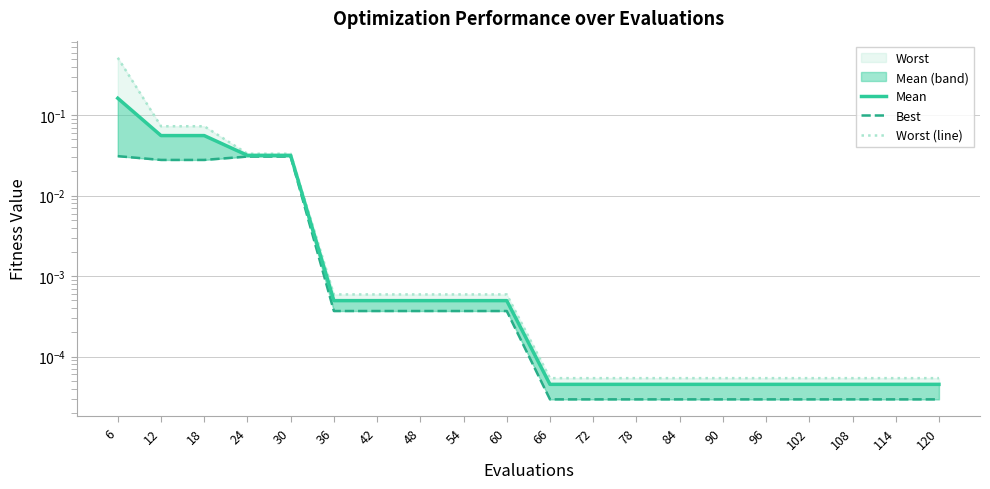

What is the greatest value displayed?

0.5